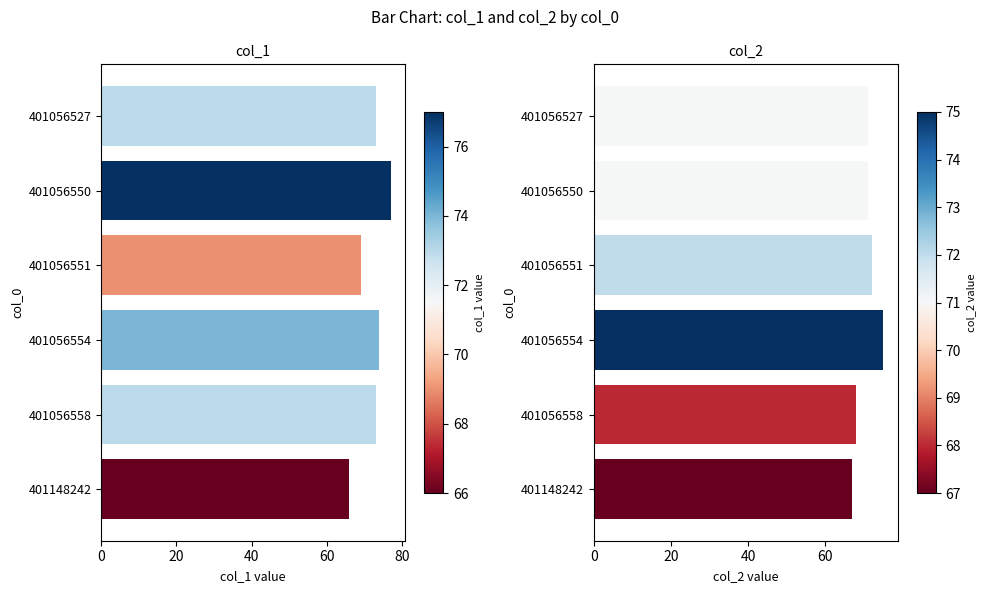

What is the minimum value for col_2?

67